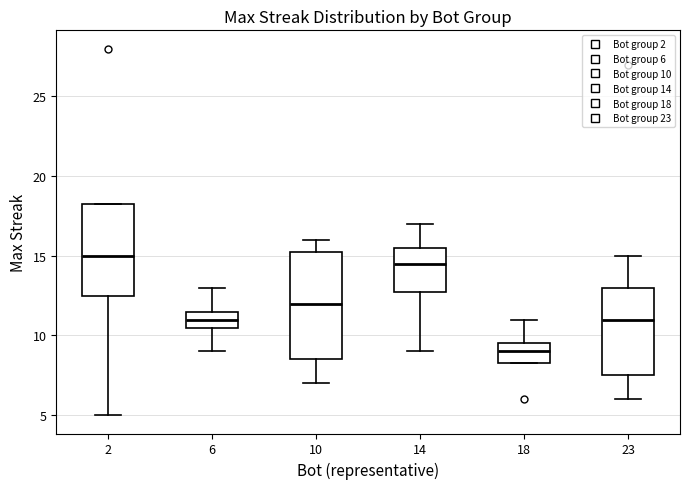

Where does the upper whisker of the box at x = 23 end on the y-axis? The values are not printed on the chart, so give them approximately, as read against the axis.

15.0